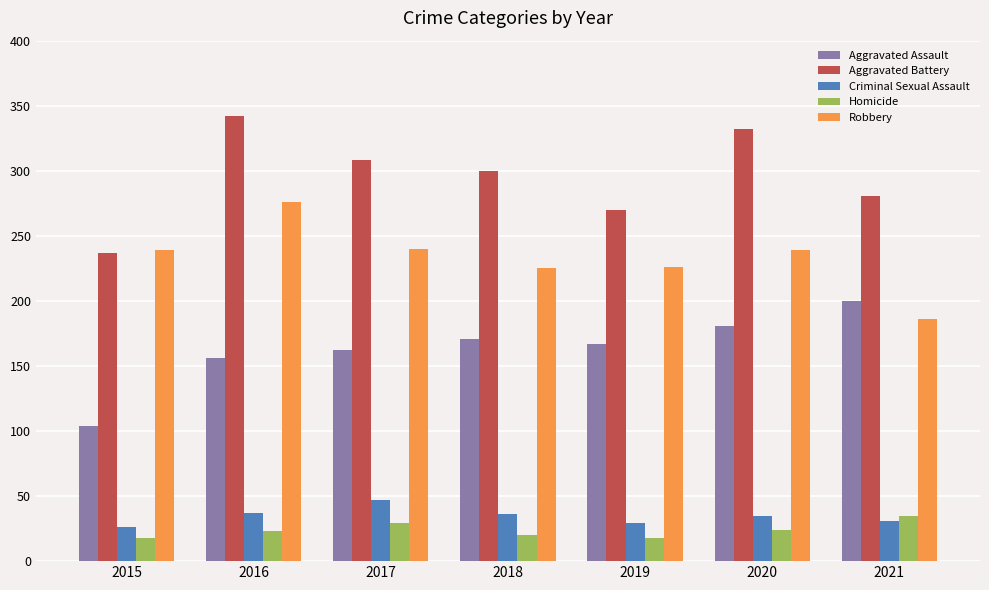

Which series has the largest total across all categories?

Aggravated Battery